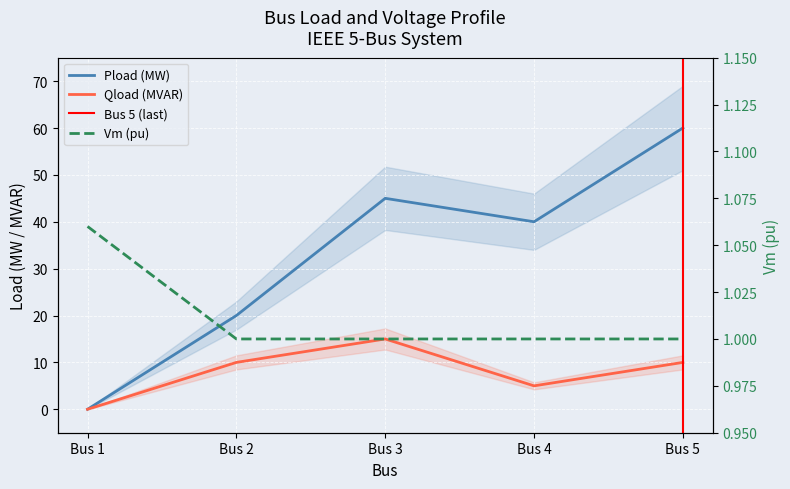

Which series ends up on top after the final intersection of Vm (pu) and Qload (MVAR)?

Qload (MVAR)